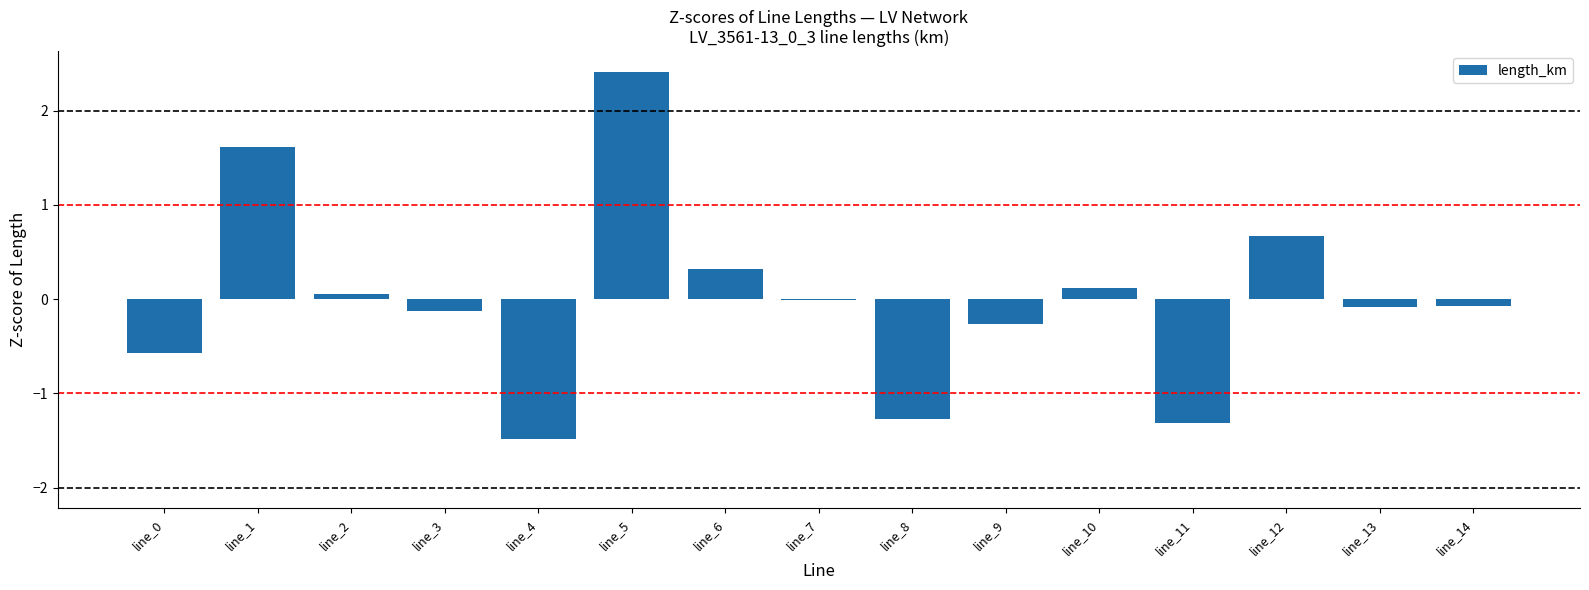

True or false: the data shows -0.1 at line_3.

True